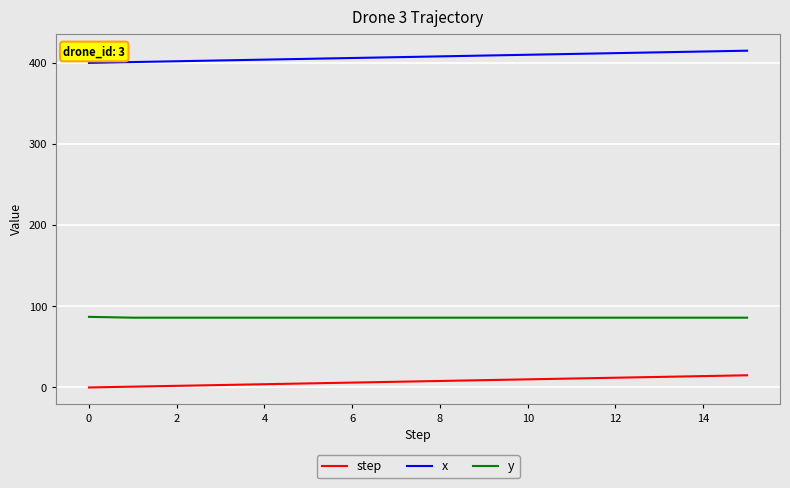

What is the maximum value shown in the chart?

415